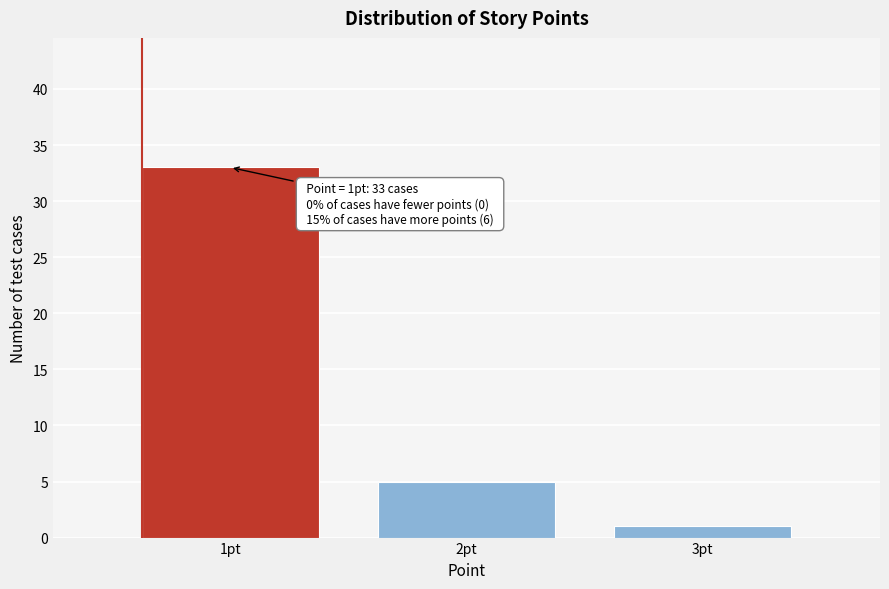

Reading right to left, extract all data points from this chart.

1	5	33